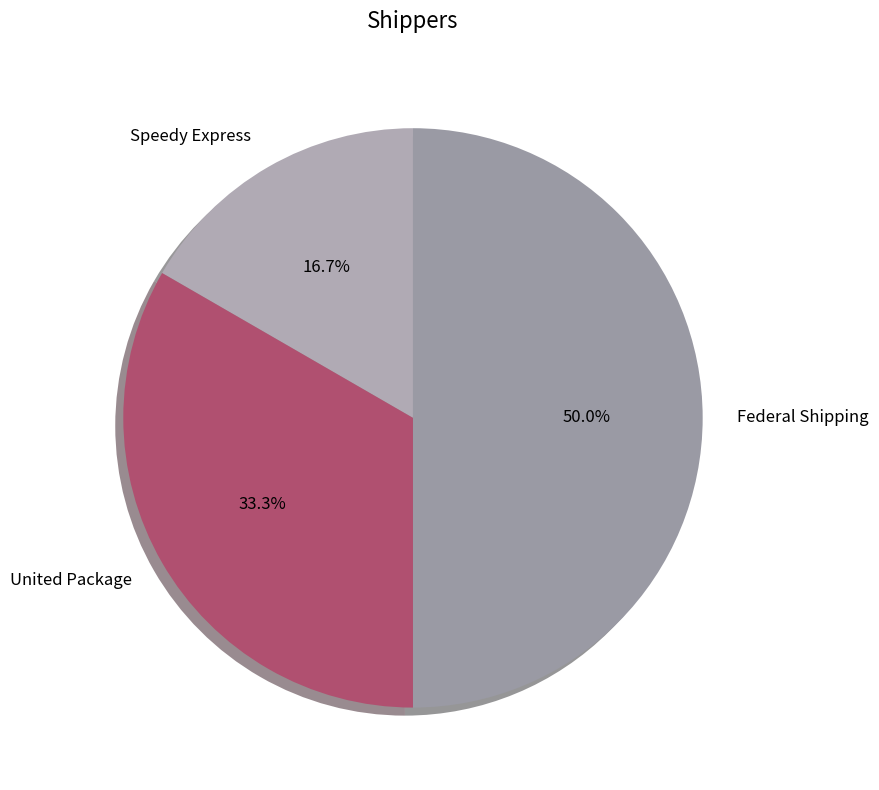

Which slice is the largest?

Federal Shipping